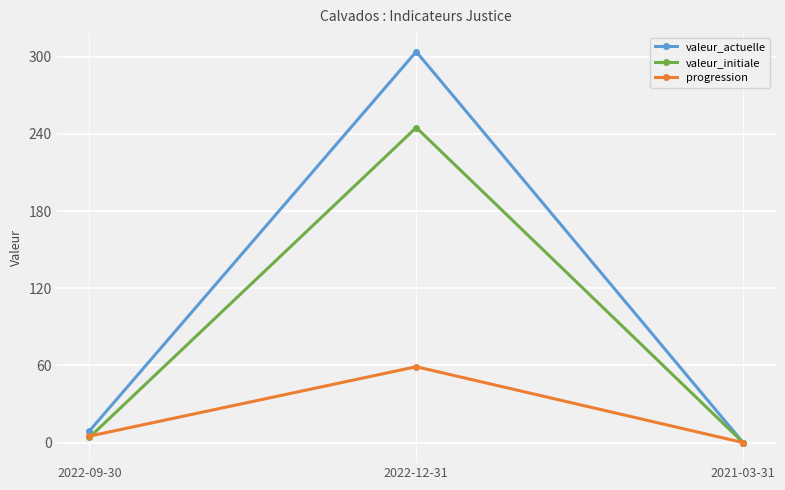

What is the difference between the highest and lowest values at 2022-09-30?

5